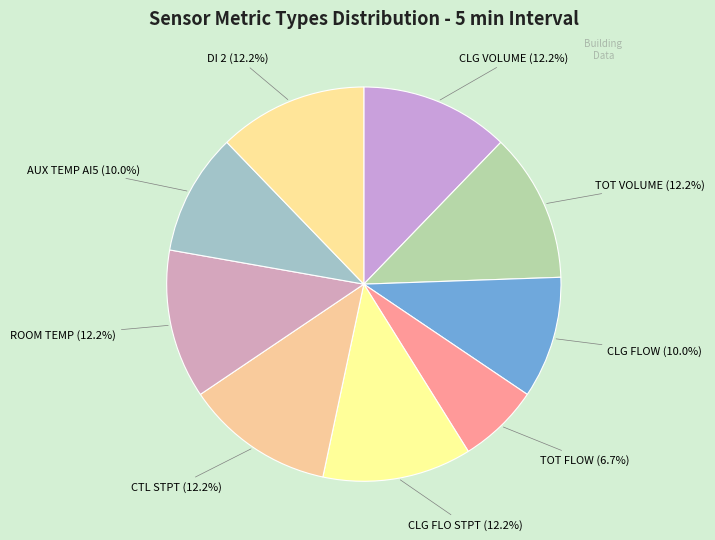

Approximately how many times larger is the value at ROOM TEMP compared to TOT VOLUME?

1.0